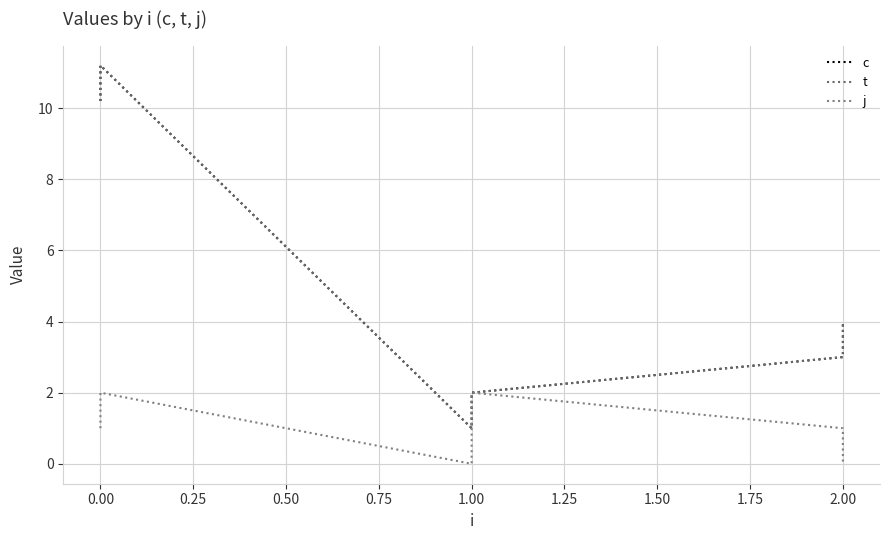

How many j values are between 0 and 2?

6